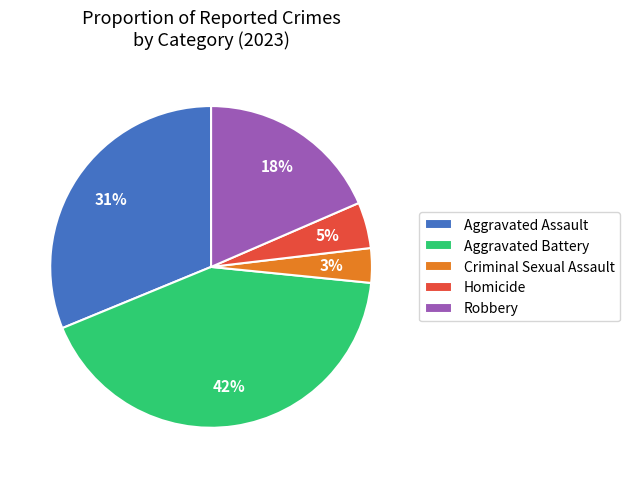

Is the sum of Aggravated Assault and Homicide greater than half?

No